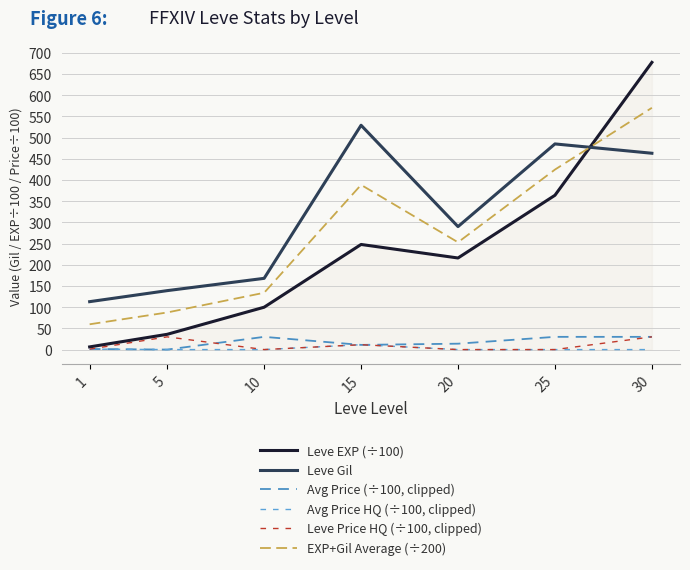

What is the value of the EXP+Gil Average (÷200) point at the 4th from the left?

388.4